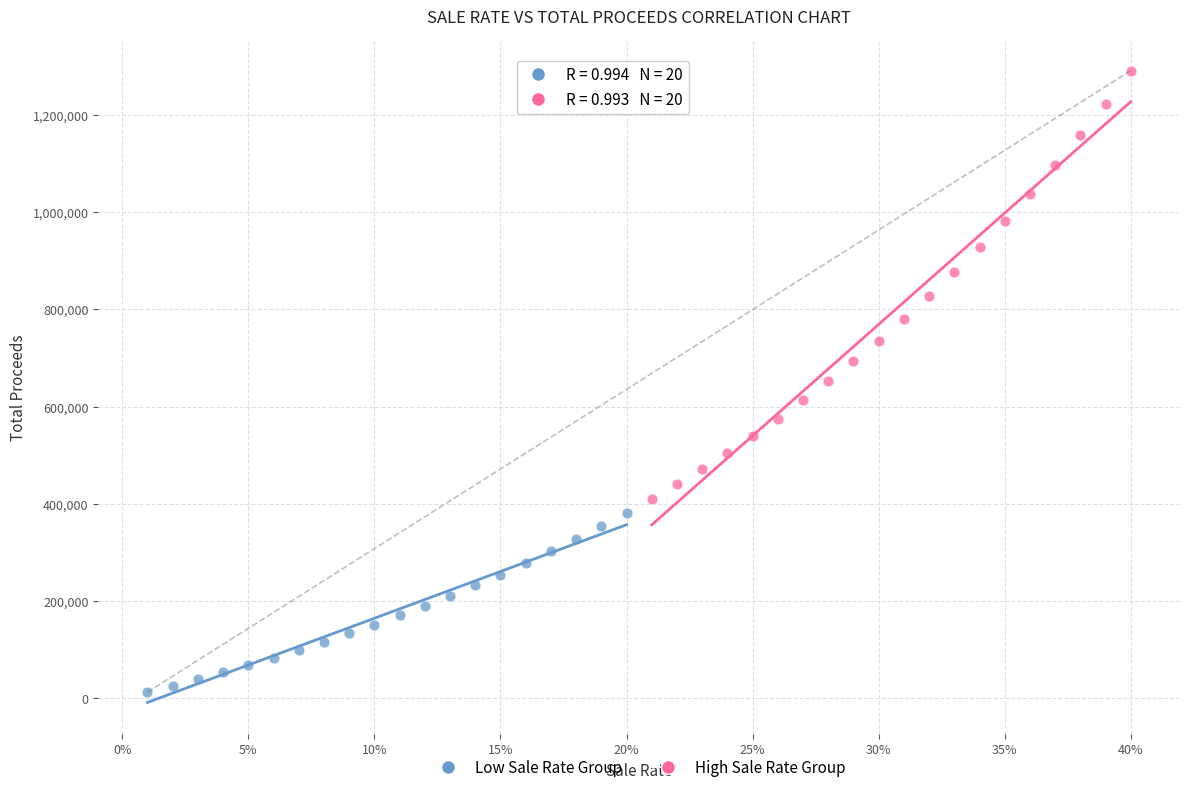

Which series reaches the minimum Y coordinate?

Low Sale Rate Group